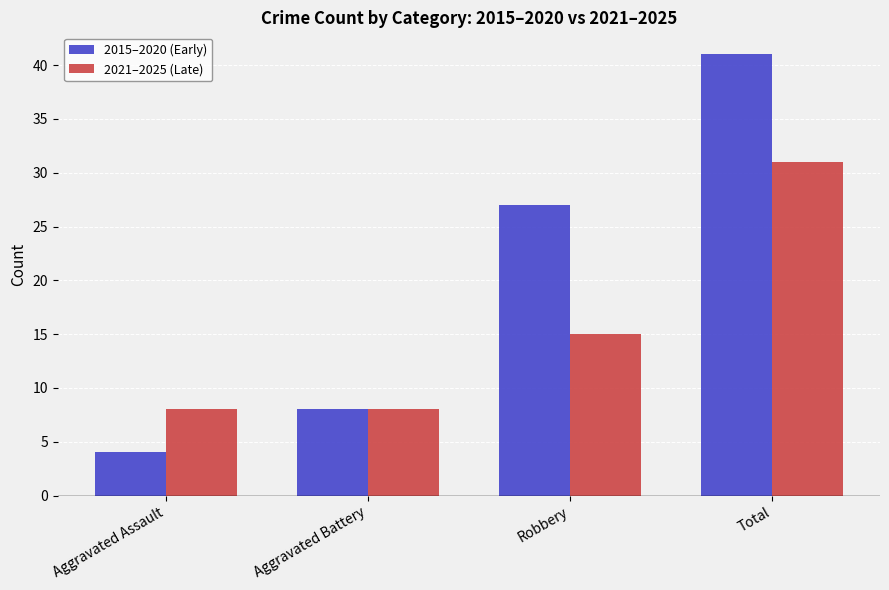

How many groups of bars are there?

4